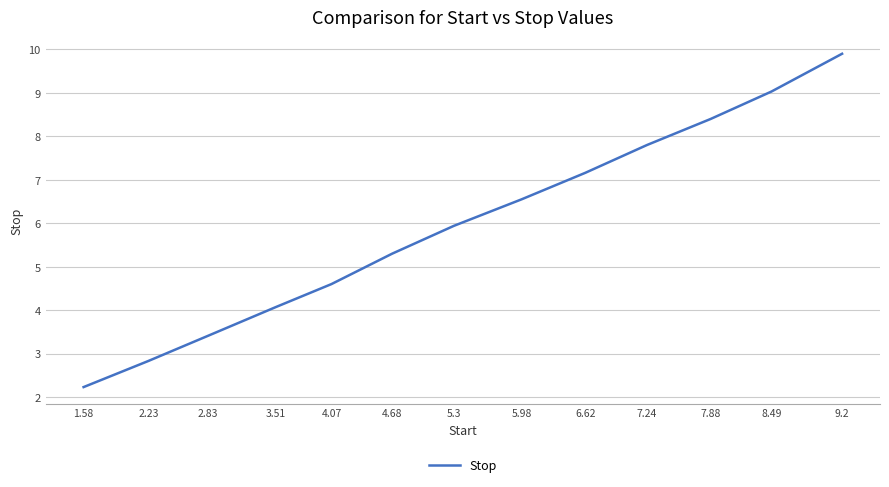

Between 6.62 and 8.49, which is larger?

8.49